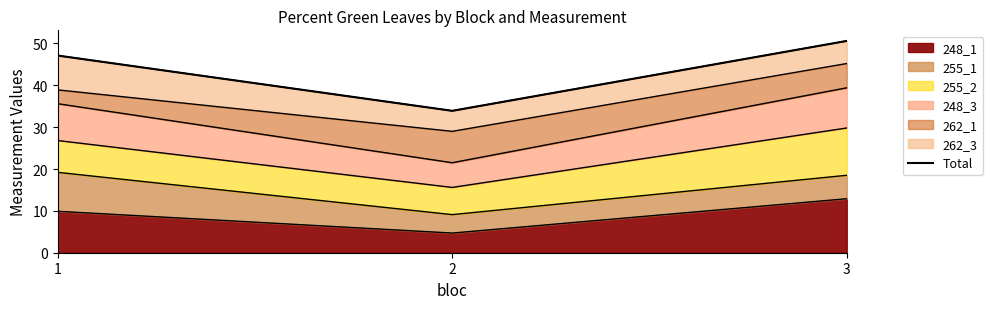

What is the greatest value displayed?

50.6